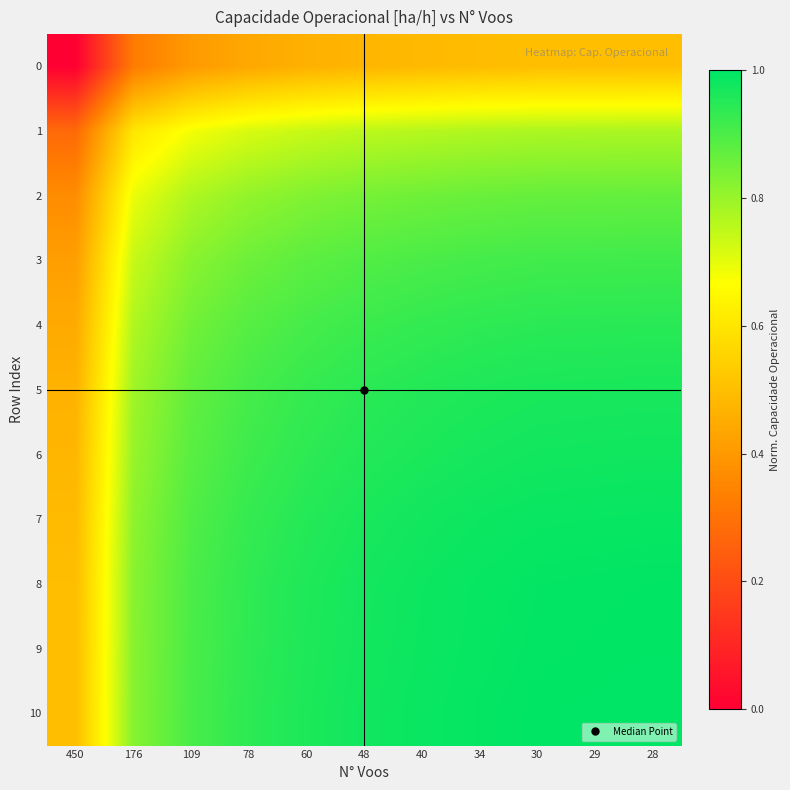

How many categories are shown in the chart?

11